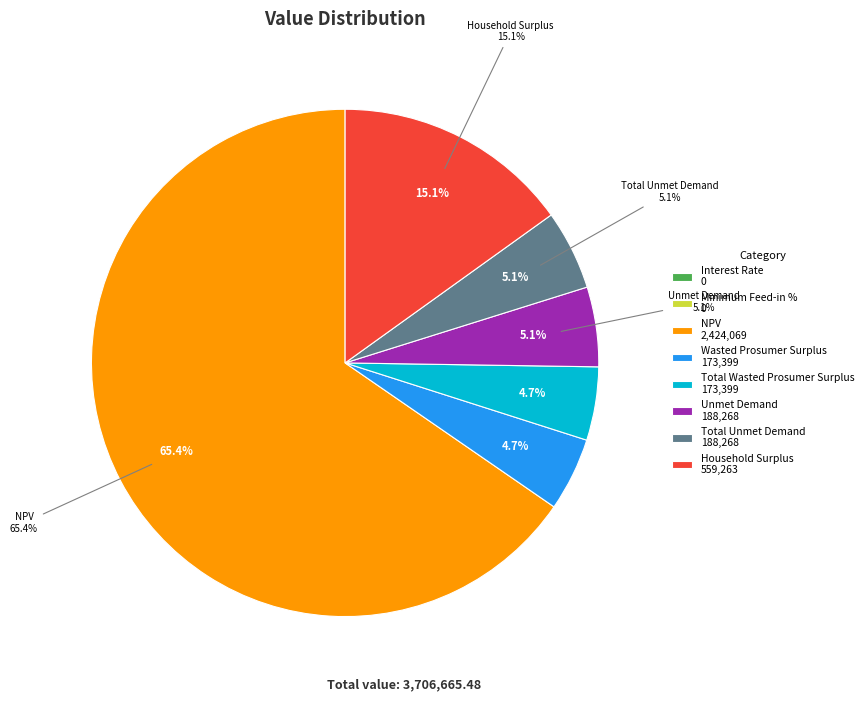

Does any single category account for the majority?

Yes